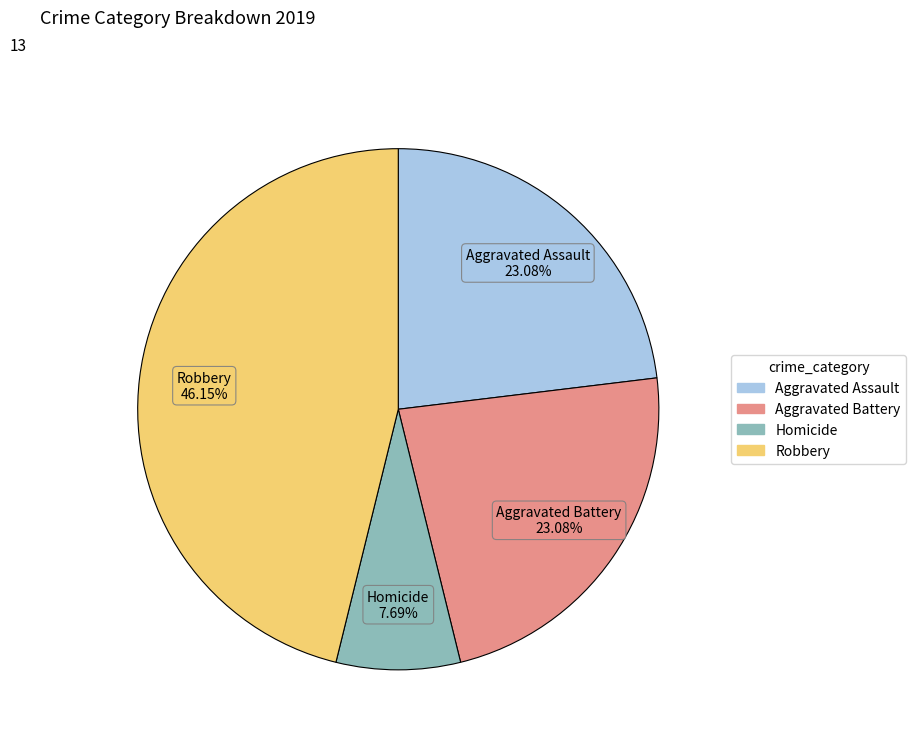

To the nearest percent, what is the average slice percentage?

25%